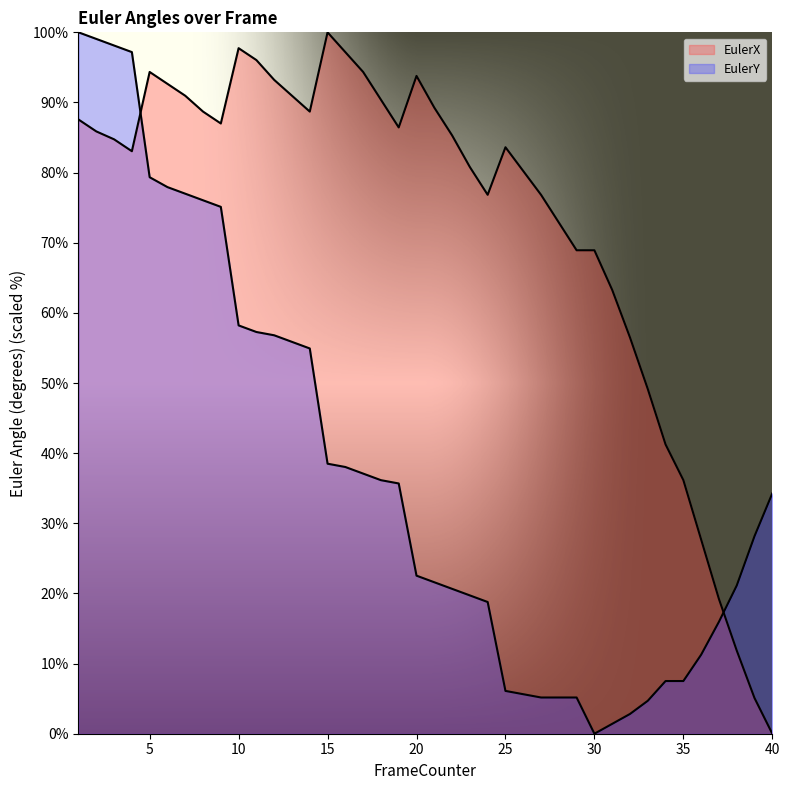

What are all the series names shown in the legend?

EulerX, EulerY